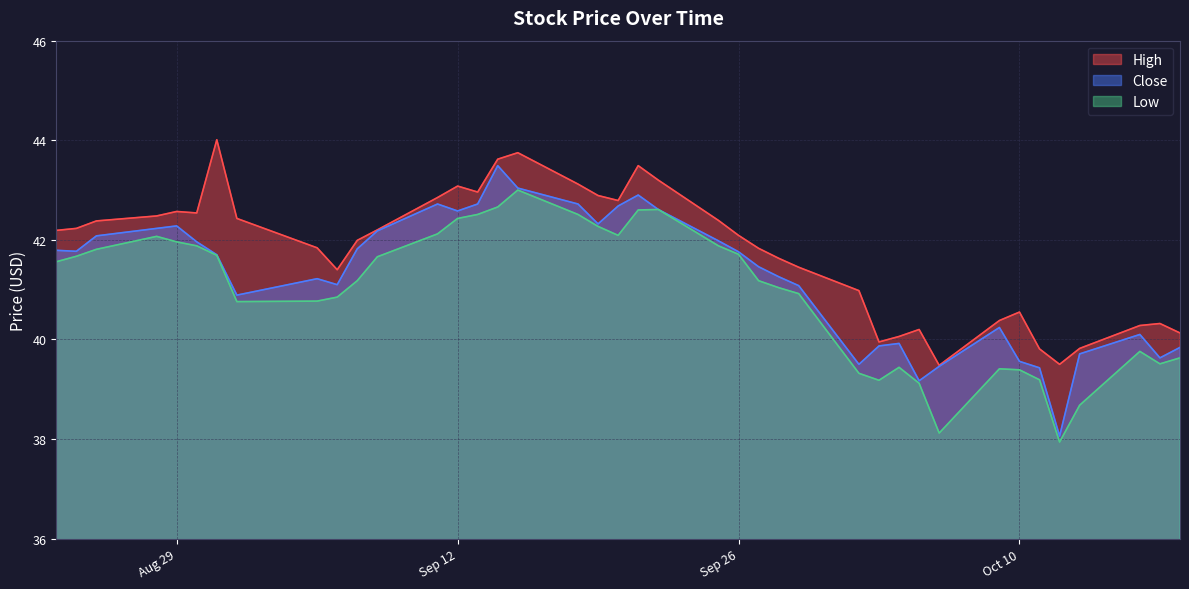

True or false: Low and High intersect in this chart.

False